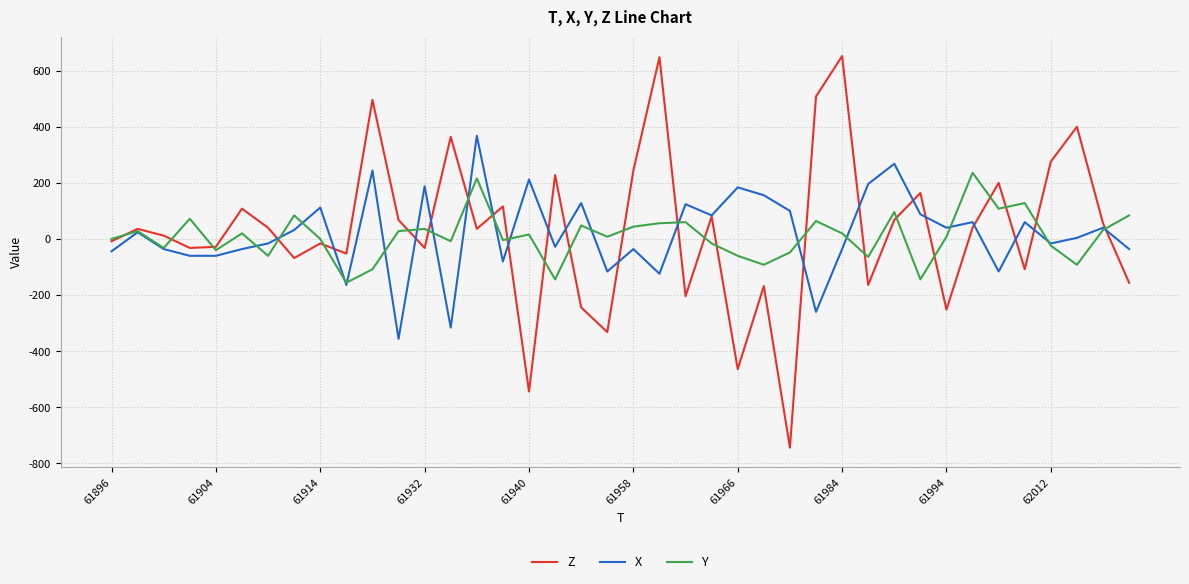

How many lines are shown in the chart?

3